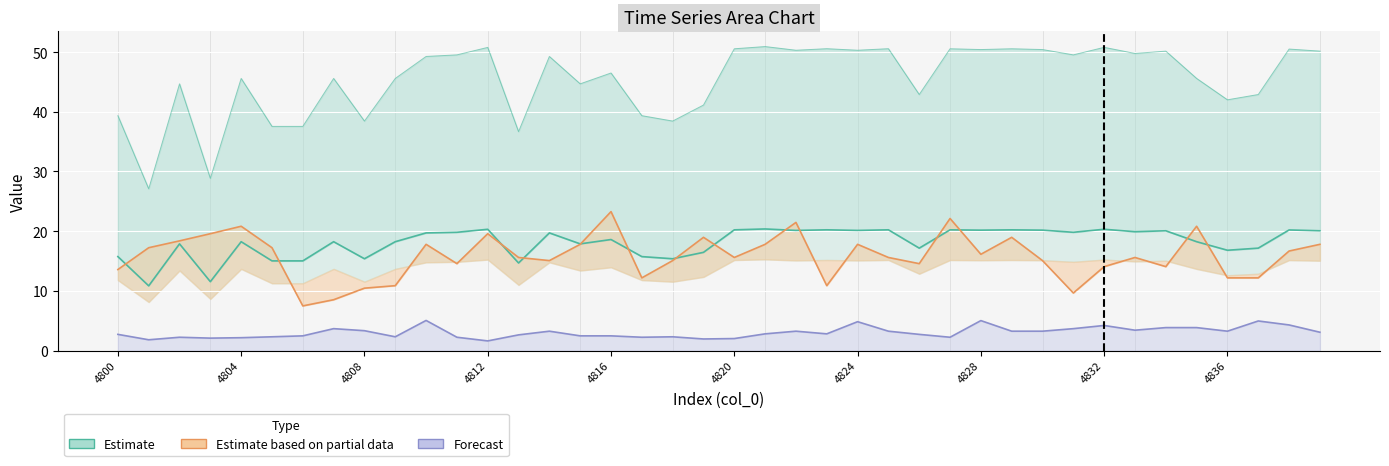

The Estimate series shows 20.1 at 39. True or false?

True